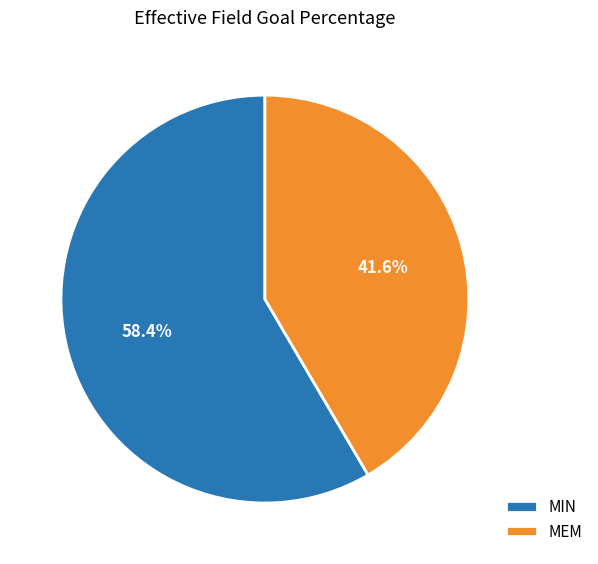

Is MEM the majority of the pie?

No